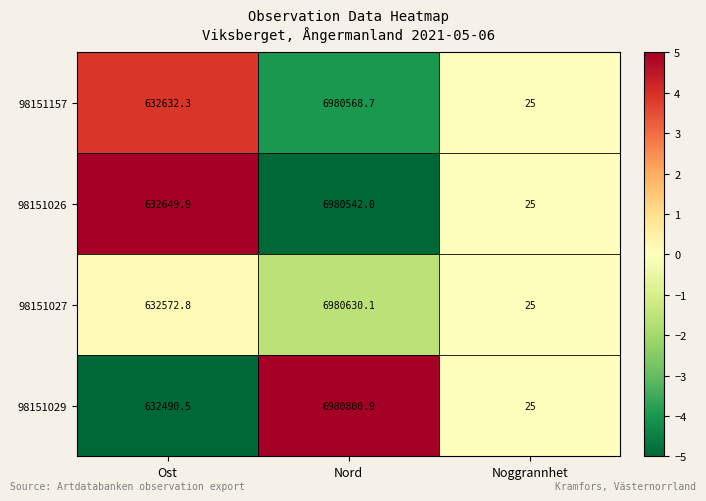

What is the sum of the 98151157 values at Nord and Ost?

7613201.0